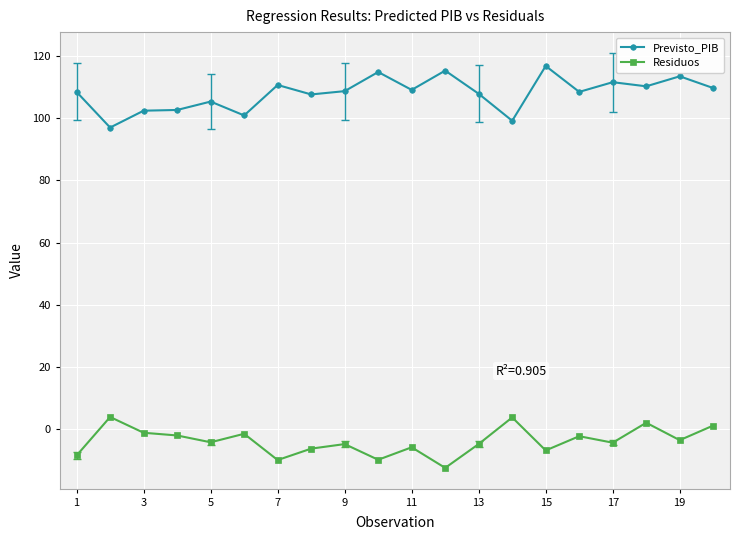

True or false: Previsto_PIB and Residuos intersect in this chart.

False